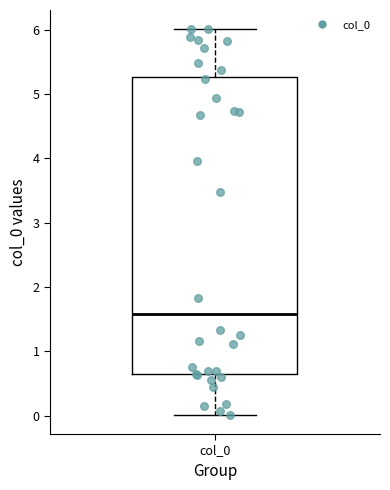

Read this box plot against the y-axis: the position of the median line, the range covered by the box, and the ends of both whiskers. The values are not printed on the chart, so give them approximately, as read against the axis.

median 1.6, box 0.6 to 5.3, whiskers 0.0 to 6.0